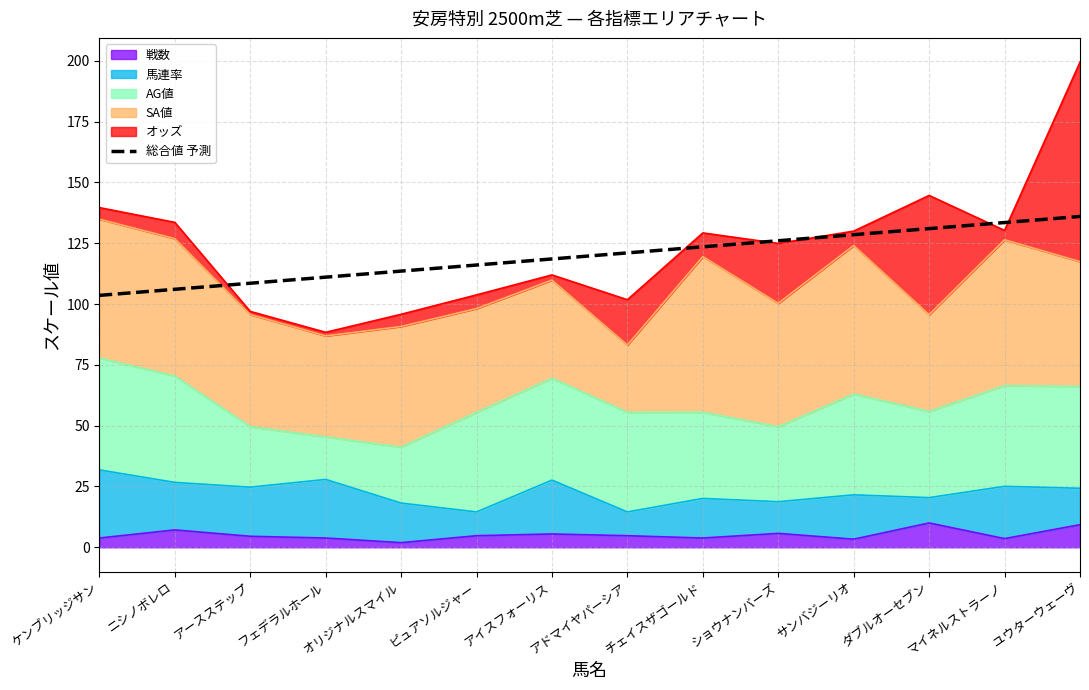

Is it true that the value at アースステップ is 108.6?

True